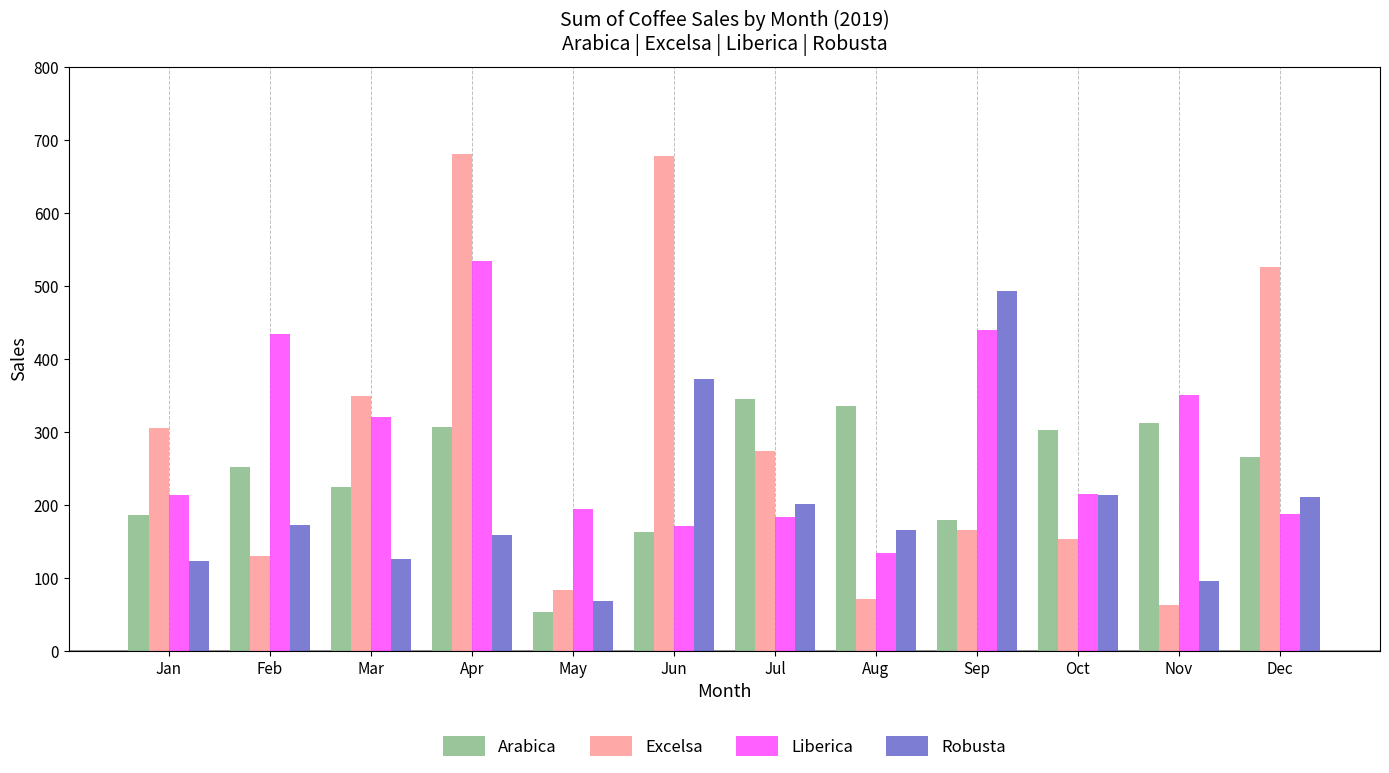

What is the minimum value shown in the chart?

53.7